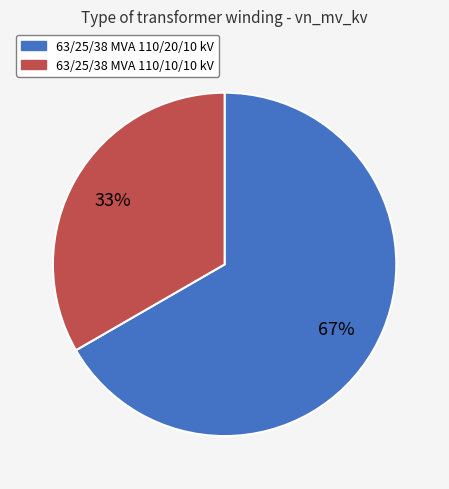

Count the number of slices in the pie.

2